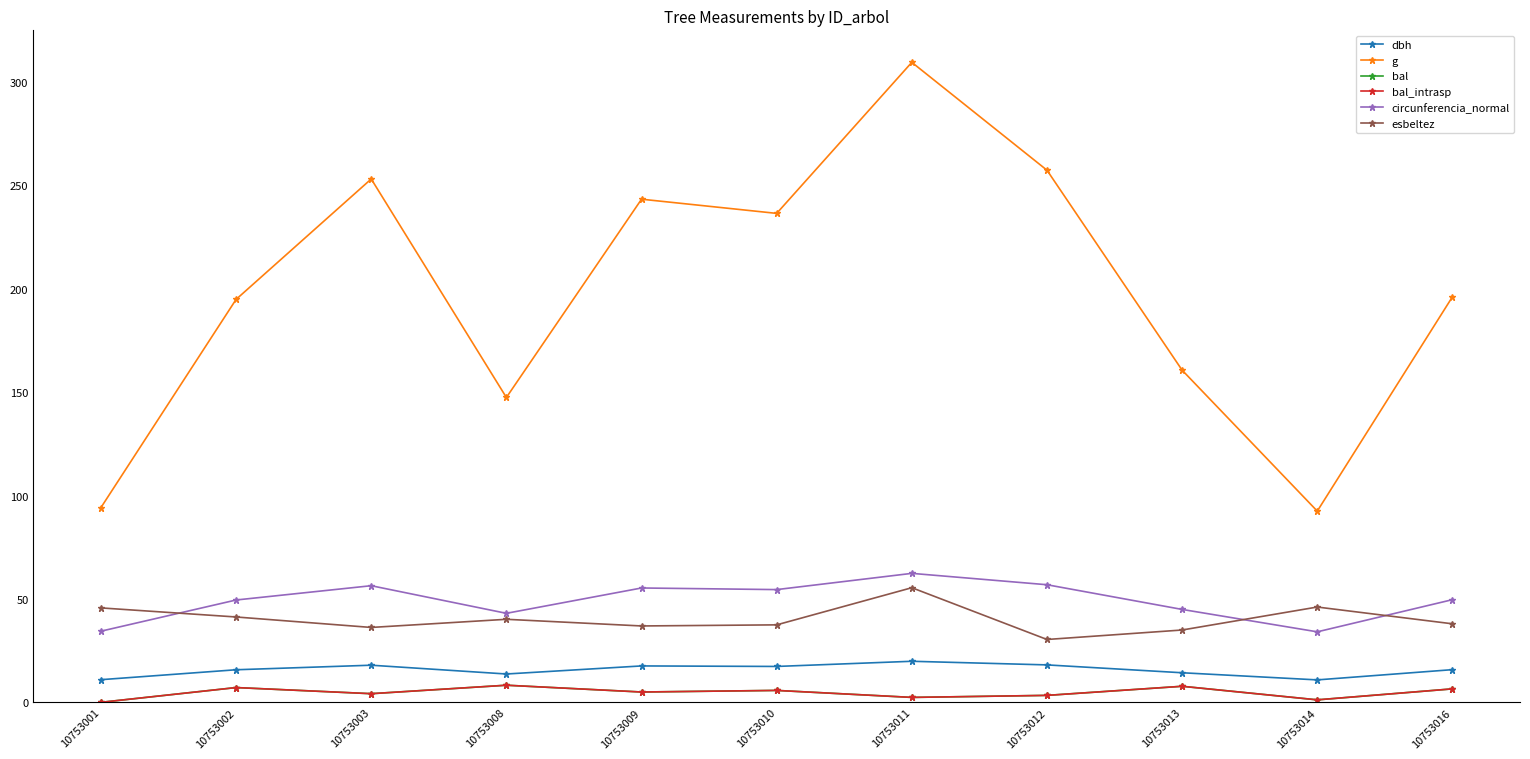

What is the sum of all dbh values?

172.2